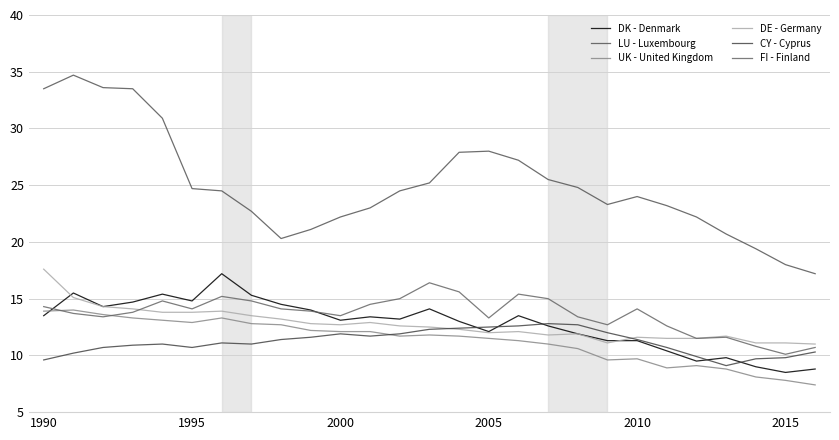

What is the difference between the second highest and second lowest values in the DK - Denmark series?

6.7